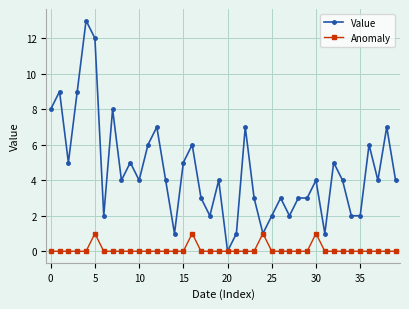

True or false: Anomaly has more than 2 interior local peaks.

True